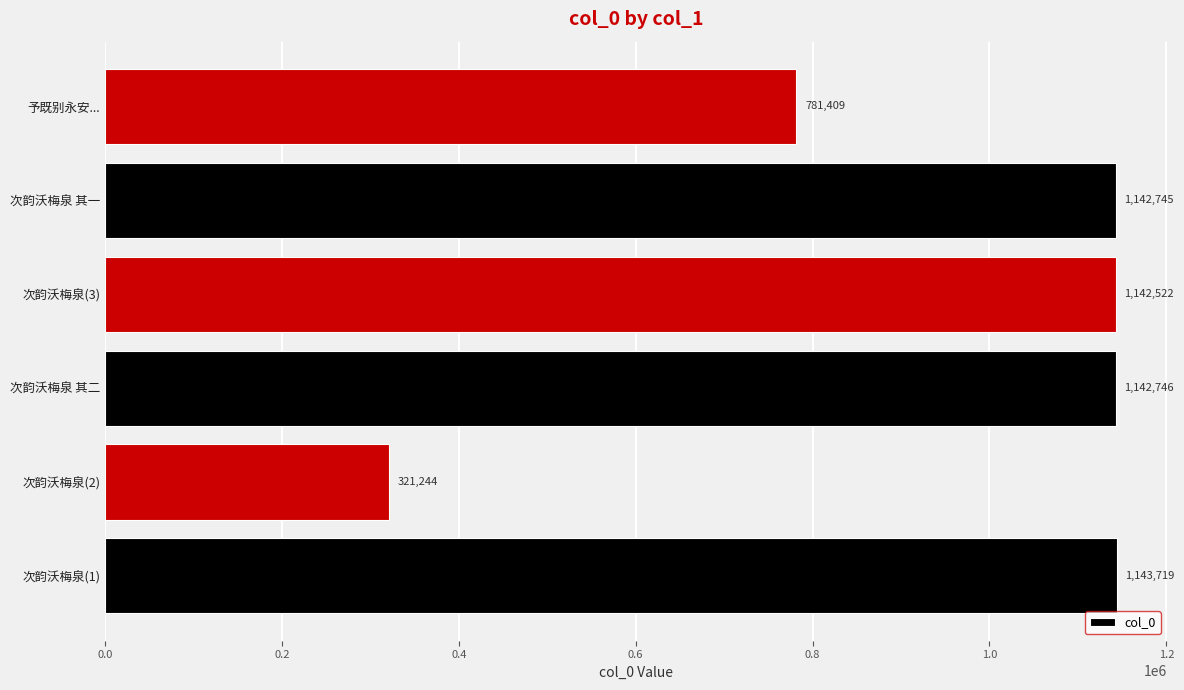

Rank the categories by value from highest to lowest.

次韵沃梅泉(1), 次韵沃梅泉 其二, 次韵沃梅泉 其一, 次韵沃梅泉(3), 予既别永安..., 次韵沃梅泉(2)